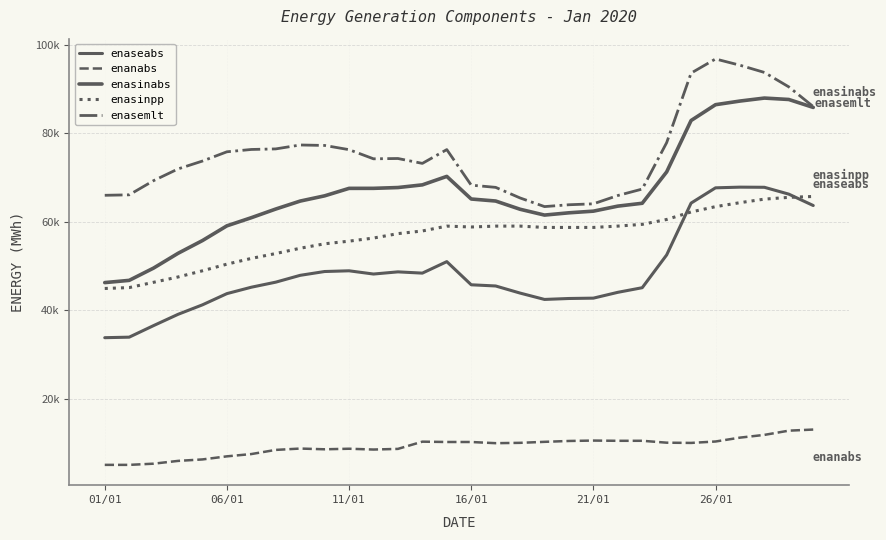

Is this an area chart (filled region under the line)?

No